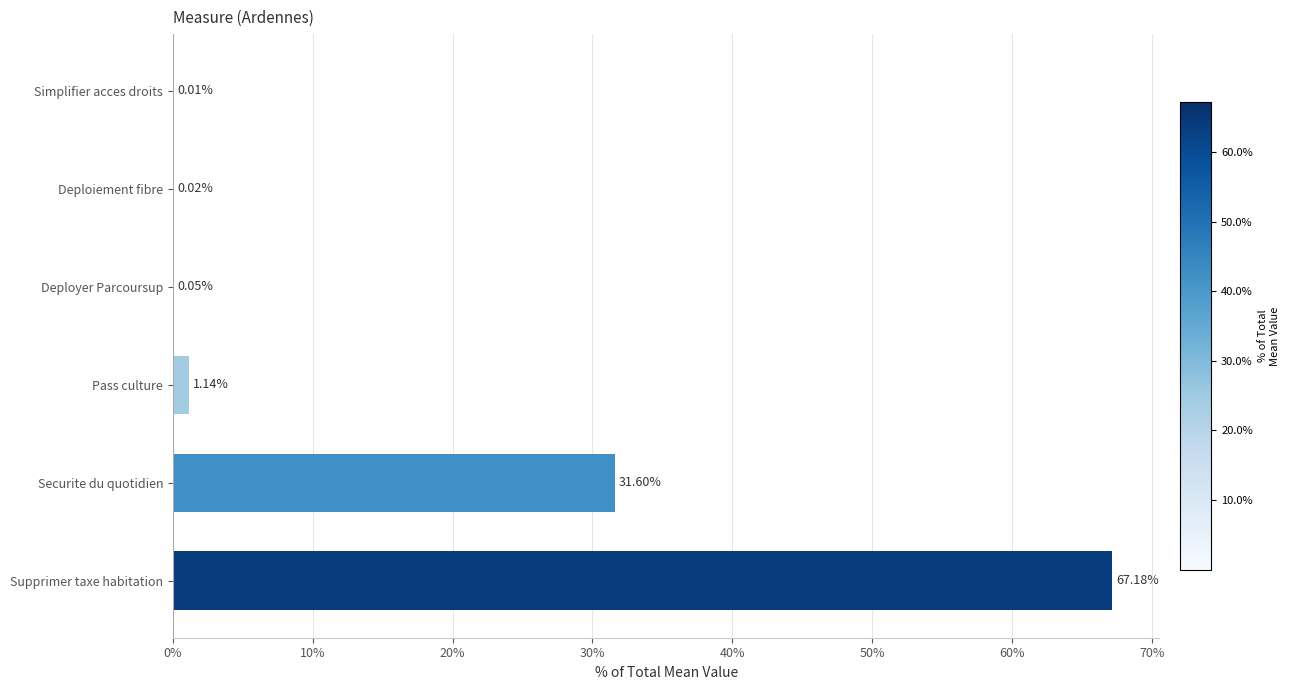

What is the sum of the values at Securite du quotidien and Pass culture?

32.7